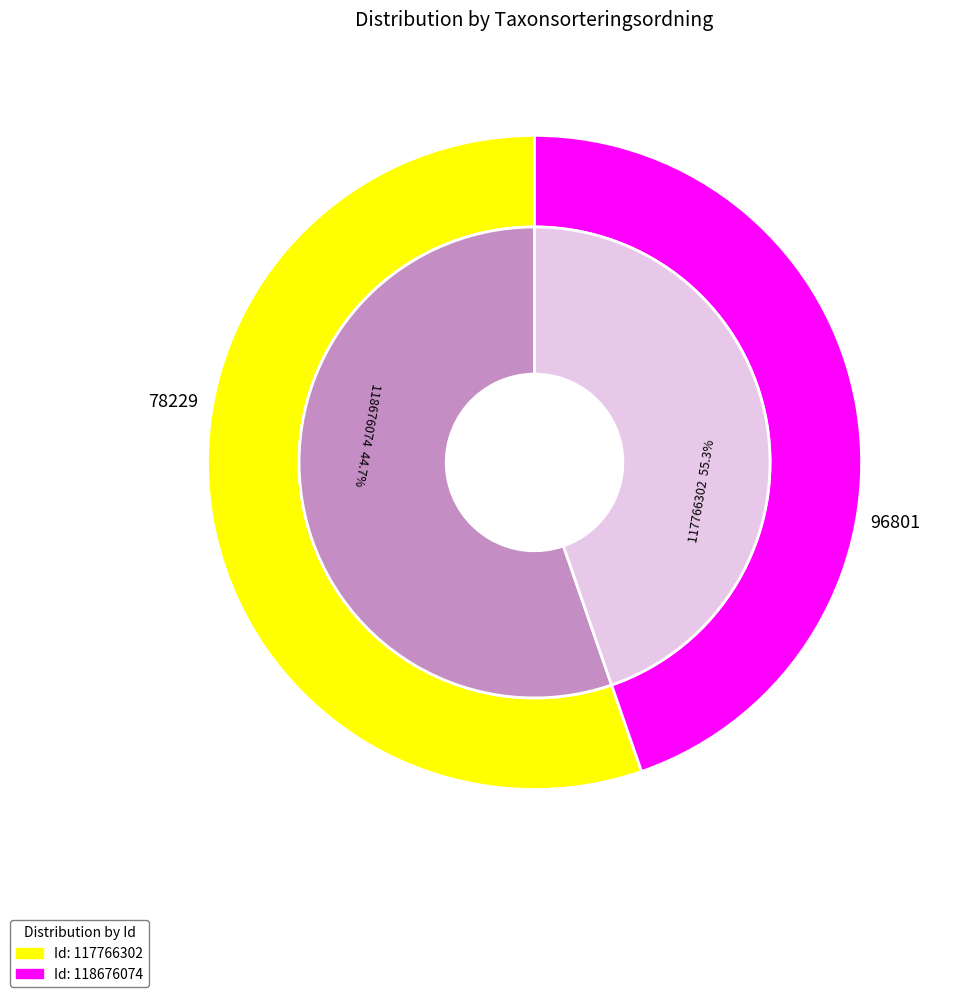

To the nearest percent, what is the combined percentage of 117766302 and 118676074?

100%